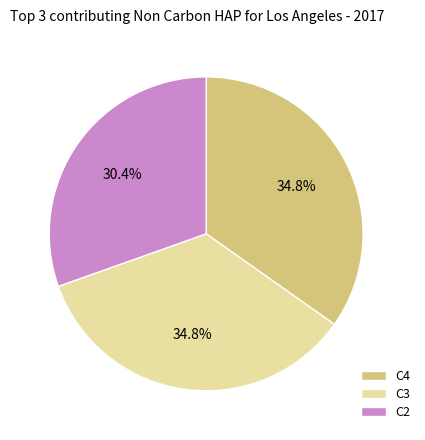

Is there a majority slice in this chart?

No